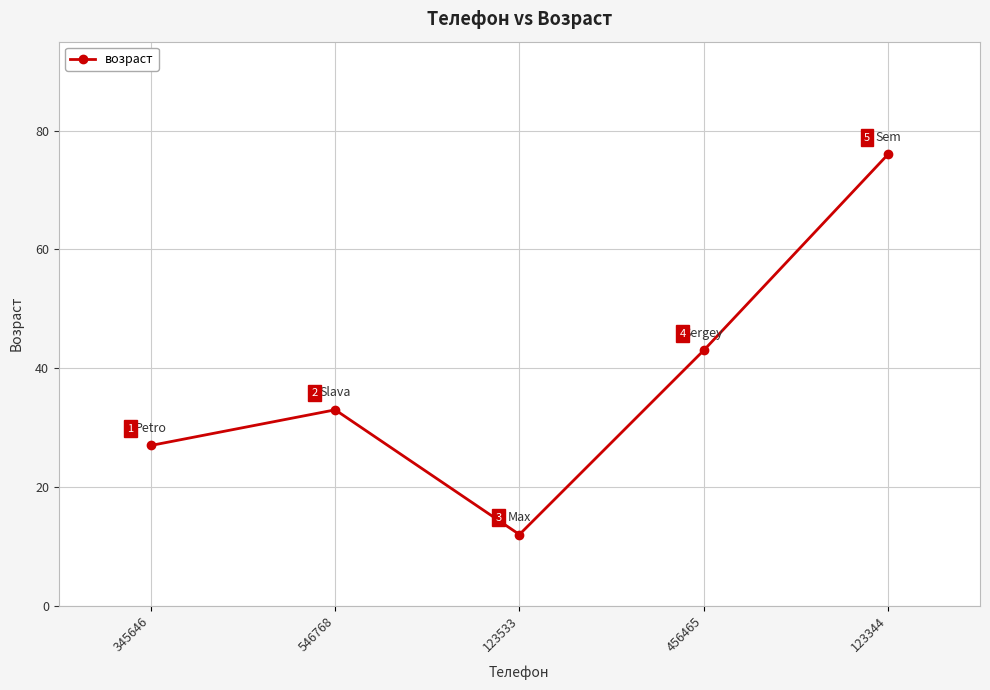

What is the change in value from 345646 to 546768?

+6